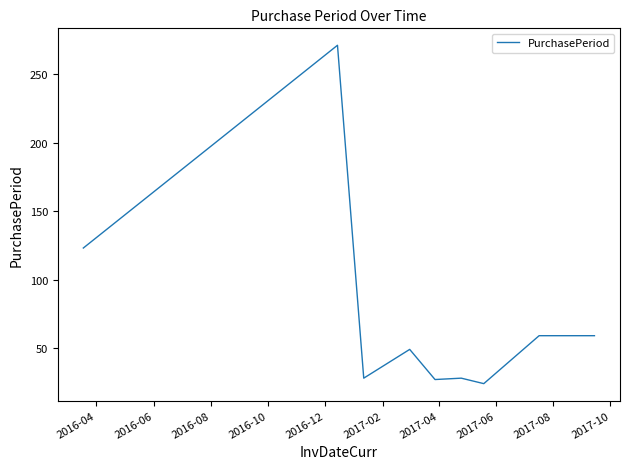

What is the maximum value shown in the chart?

271